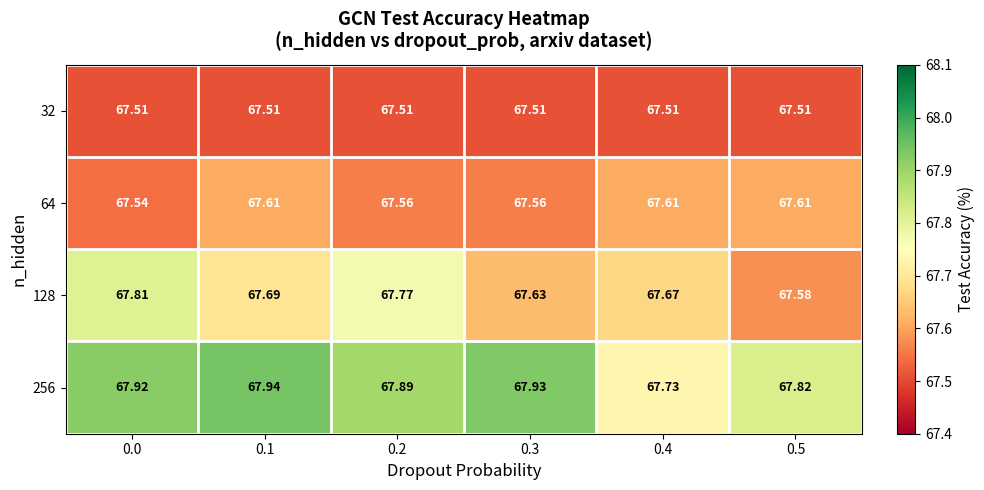

What is the greatest value displayed?

67.9